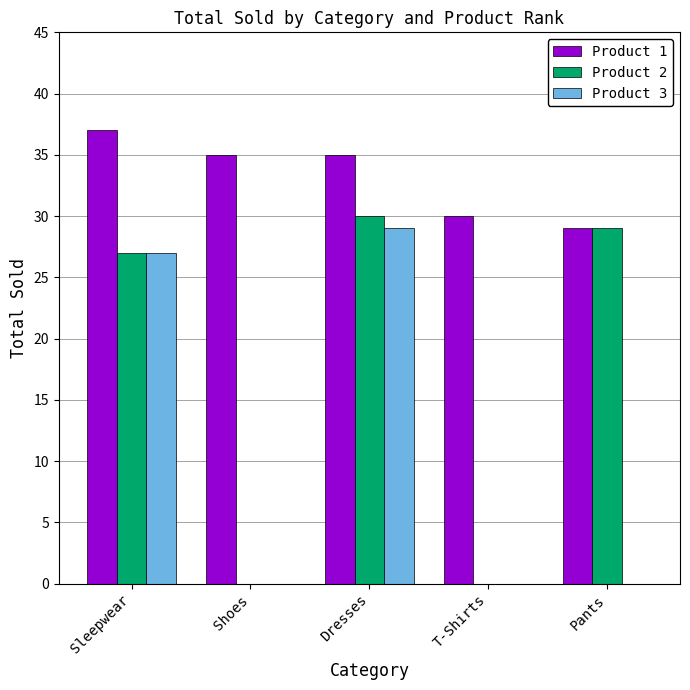

What is the sum of the Product 3 values at Sleepwear and Pants?

27